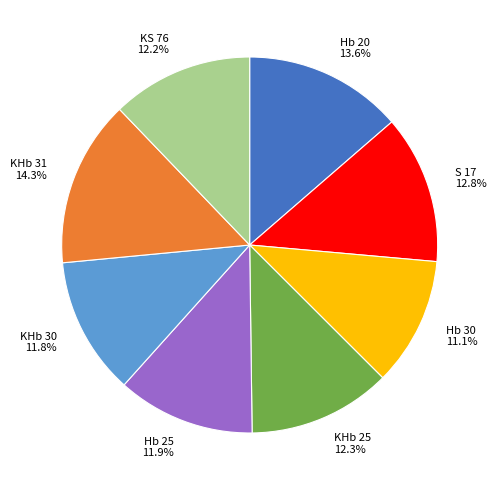

Does KHb 31 account for over 50% of the chart?

No